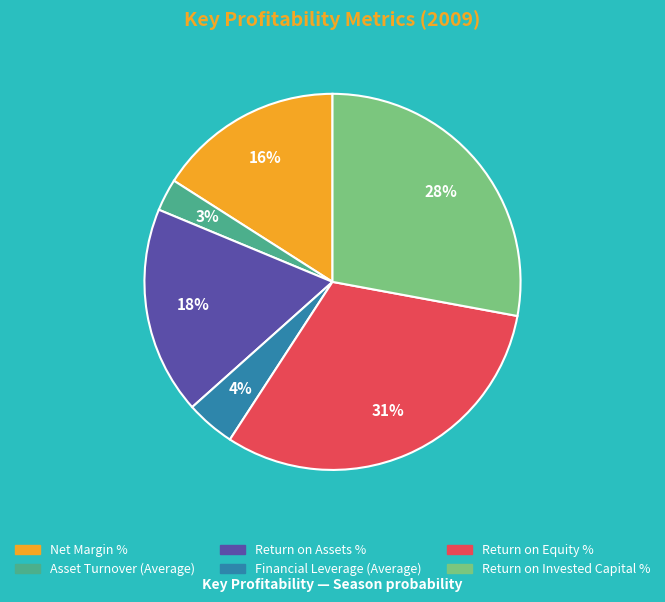

Count the number of slices in the pie.

6